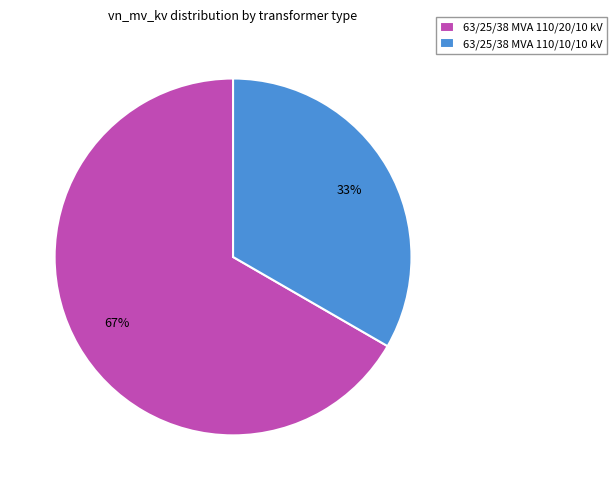

To the nearest percent, what percentage of the pie is 63/25/38 MVA 110/10/10 kV?

33%